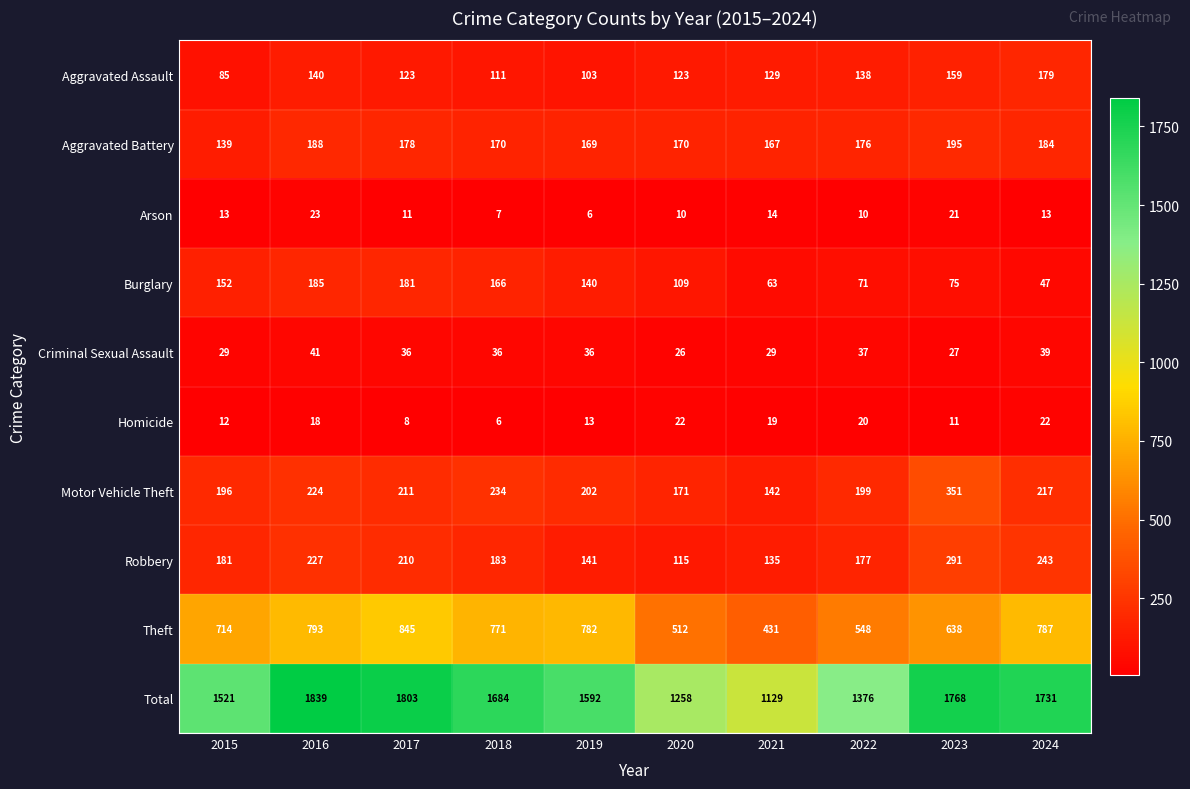

What is the smallest value displayed?

6